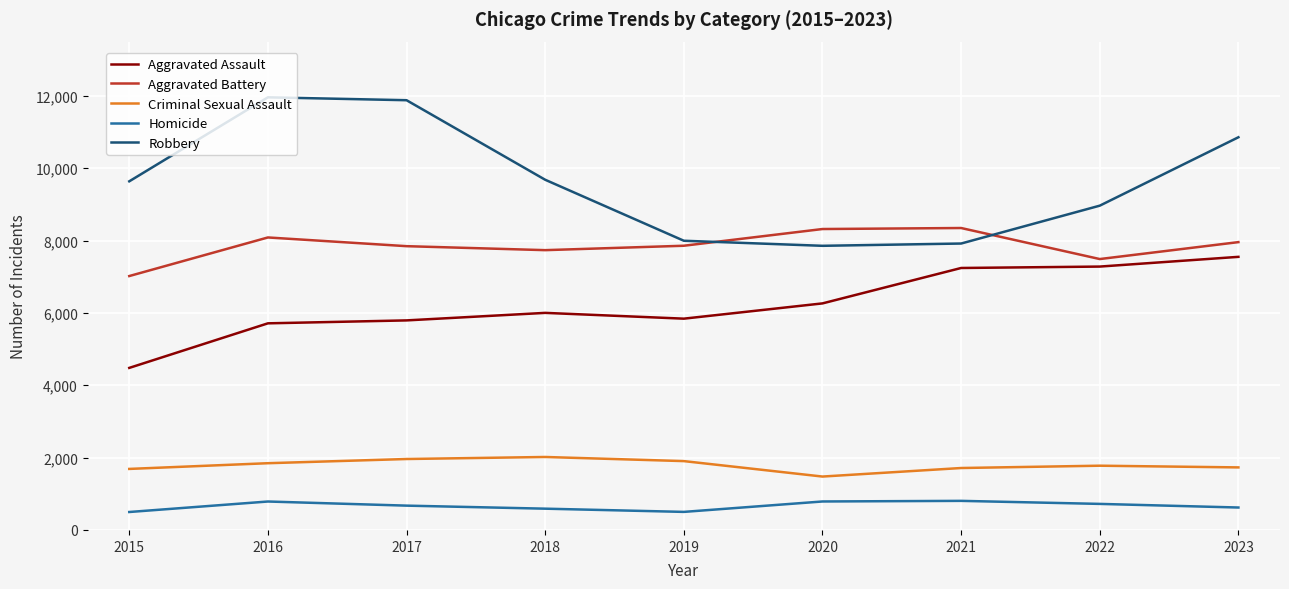

What are all the series names shown in the legend?

Aggravated Assault, Aggravated Battery, Criminal Sexual Assault, Homicide, Robbery